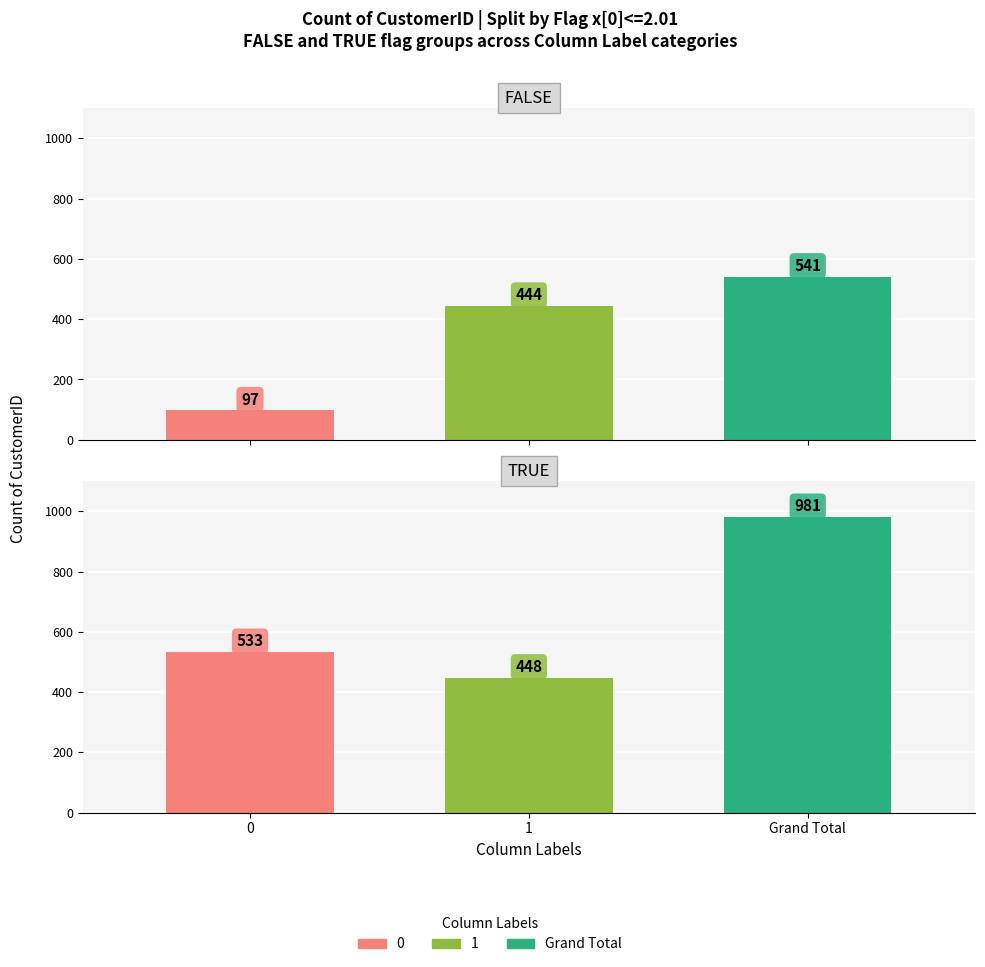

Is it true that FALSE equals 541 at Grand Total?

True